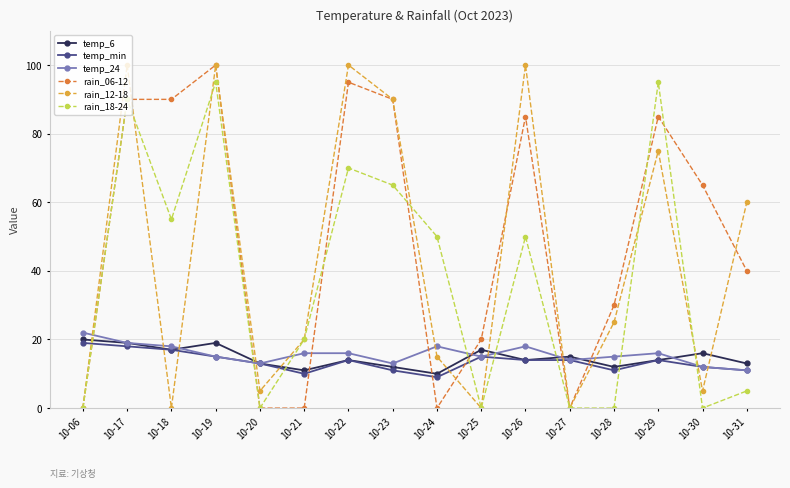

Which series ends up on top after the final intersection of rain_06-12 and temp_min?

rain_06-12